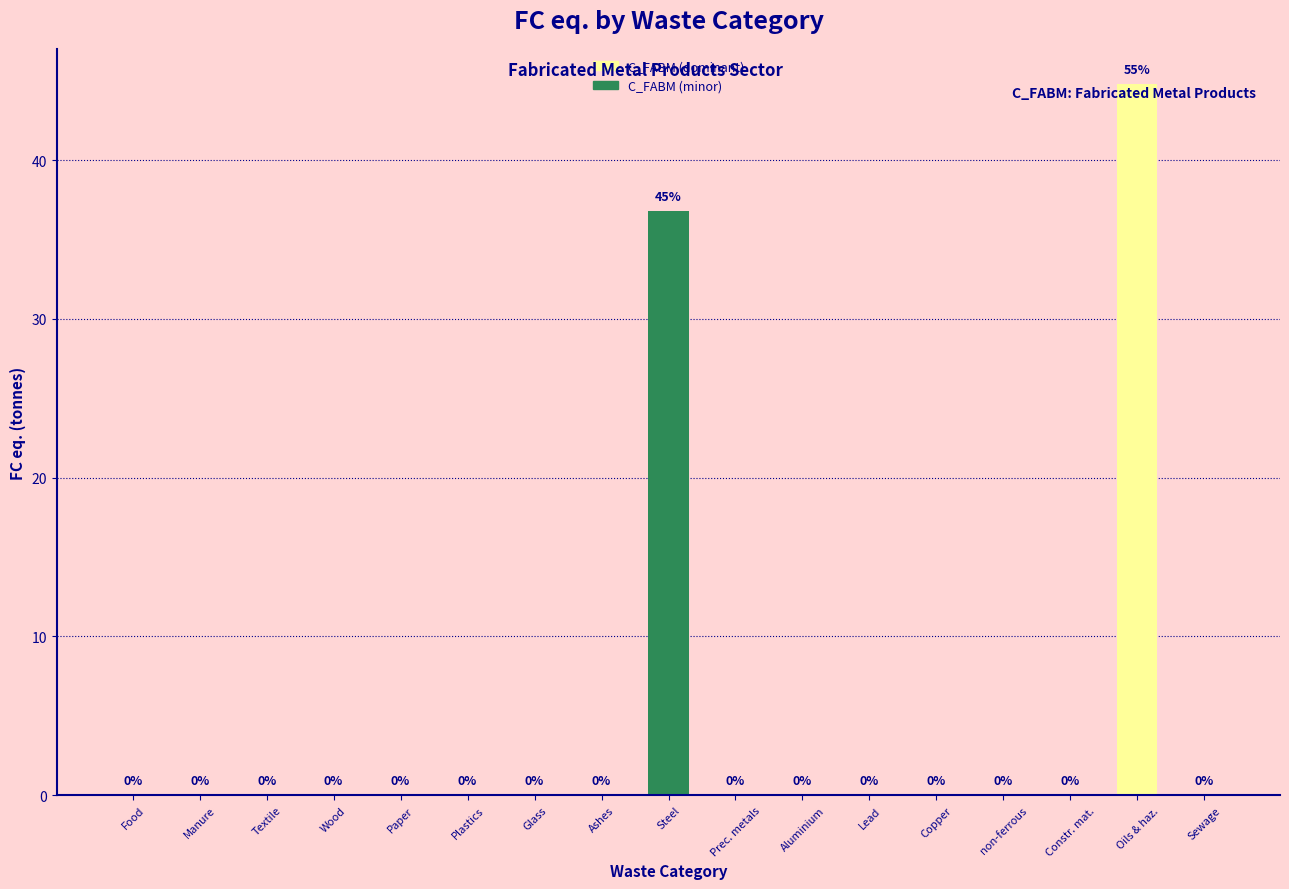

At which label is the value closest to 22?

Steel